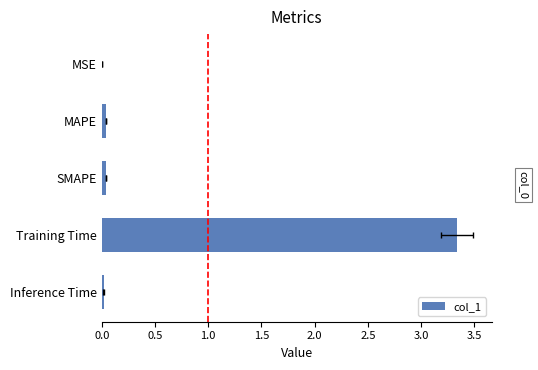

Which has a higher value, MSE or MAPE?

MAPE